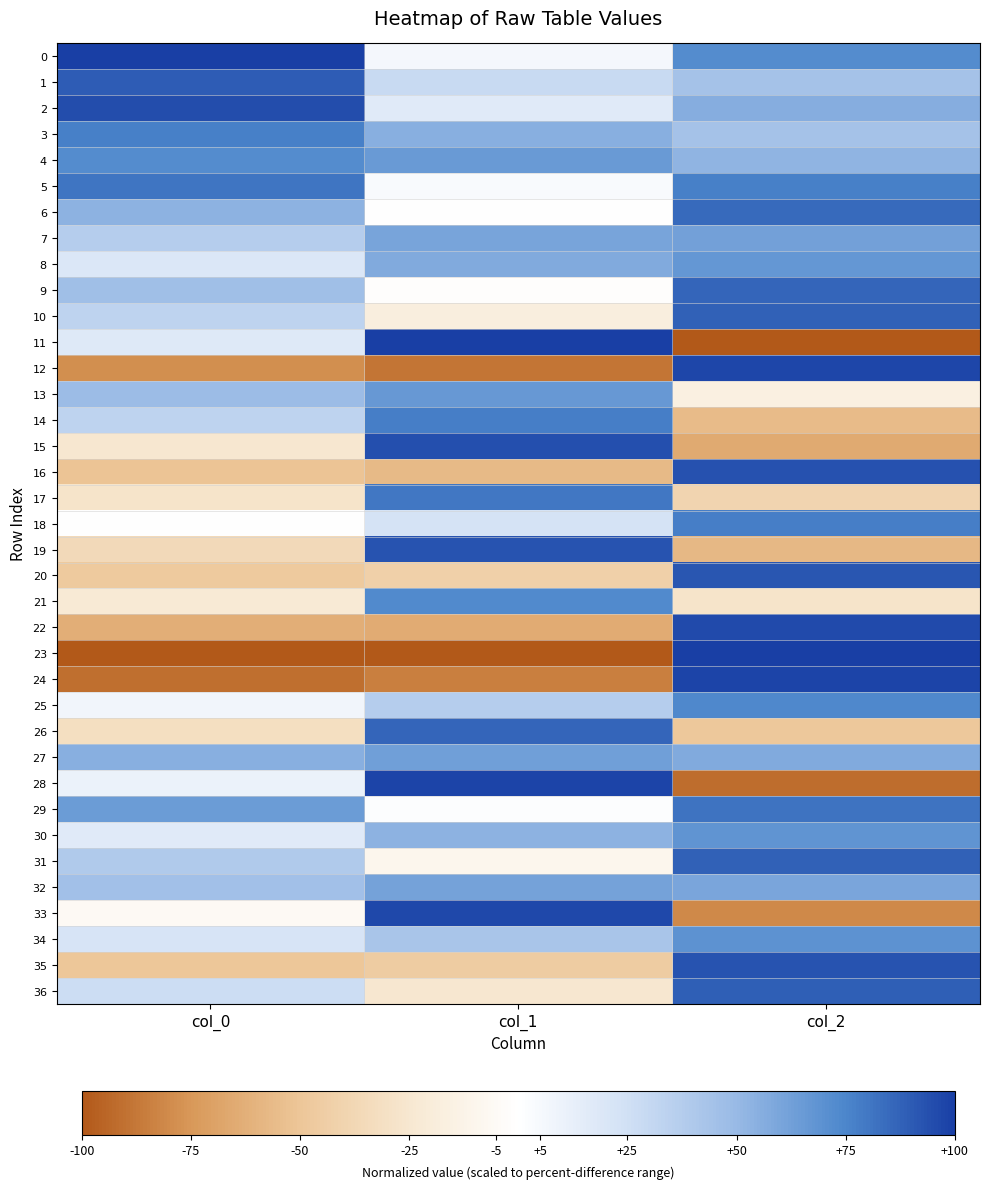

What is the smallest value displayed?

-100.0